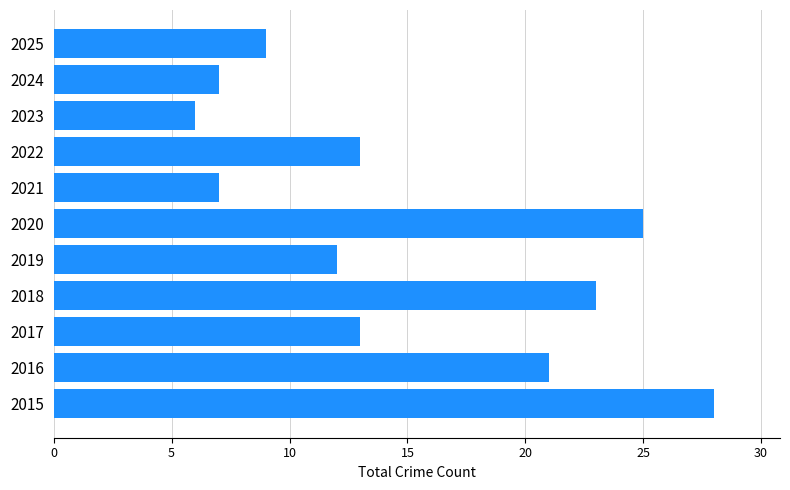

Reading bottom to top, list all the values displayed in this chart.

2015=28	2016=21	2017=13	2018=23	2019=12	2020=25	2021=7	2022=13	2023=6	2024=7	2025=9